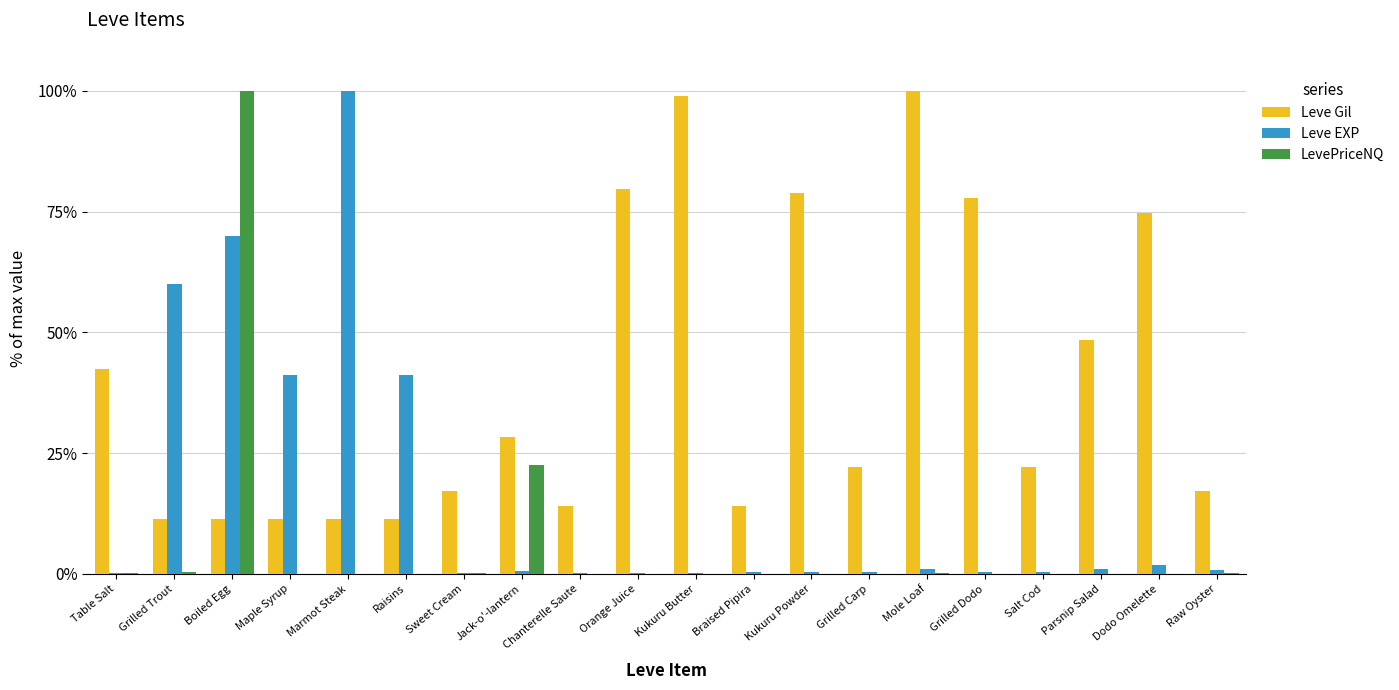

Does the chart contain stacked bars?

No